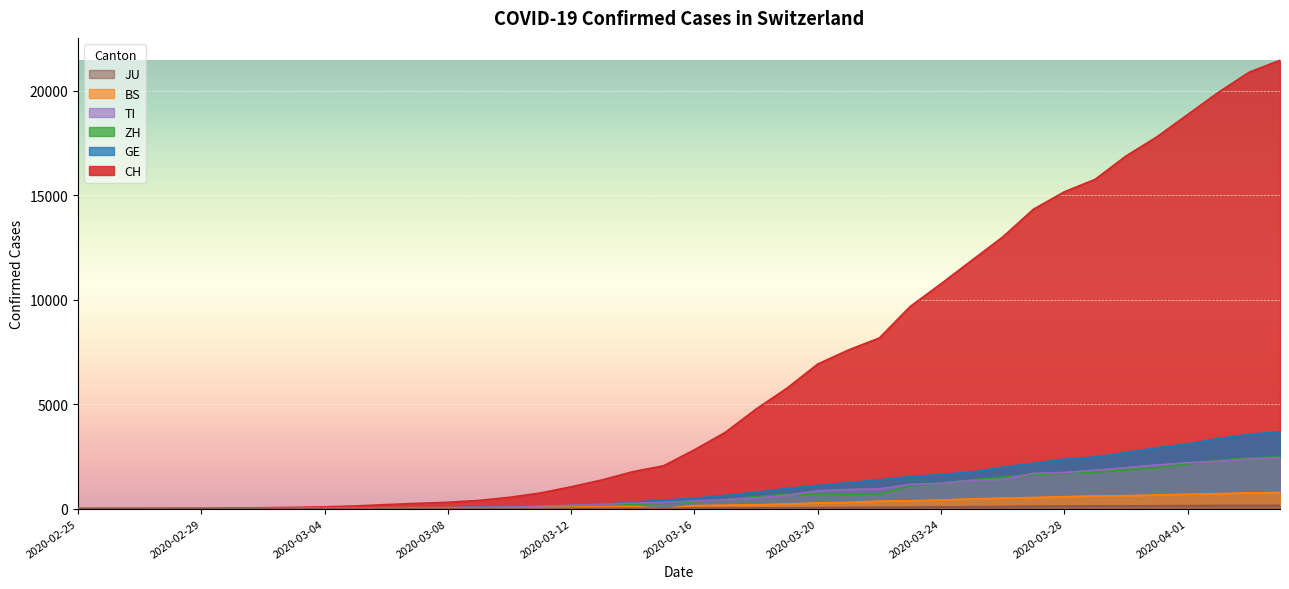

At 2020-03-02, list the series in order from smallest to largest.

BS, JU, TI, GE, ZH, CH